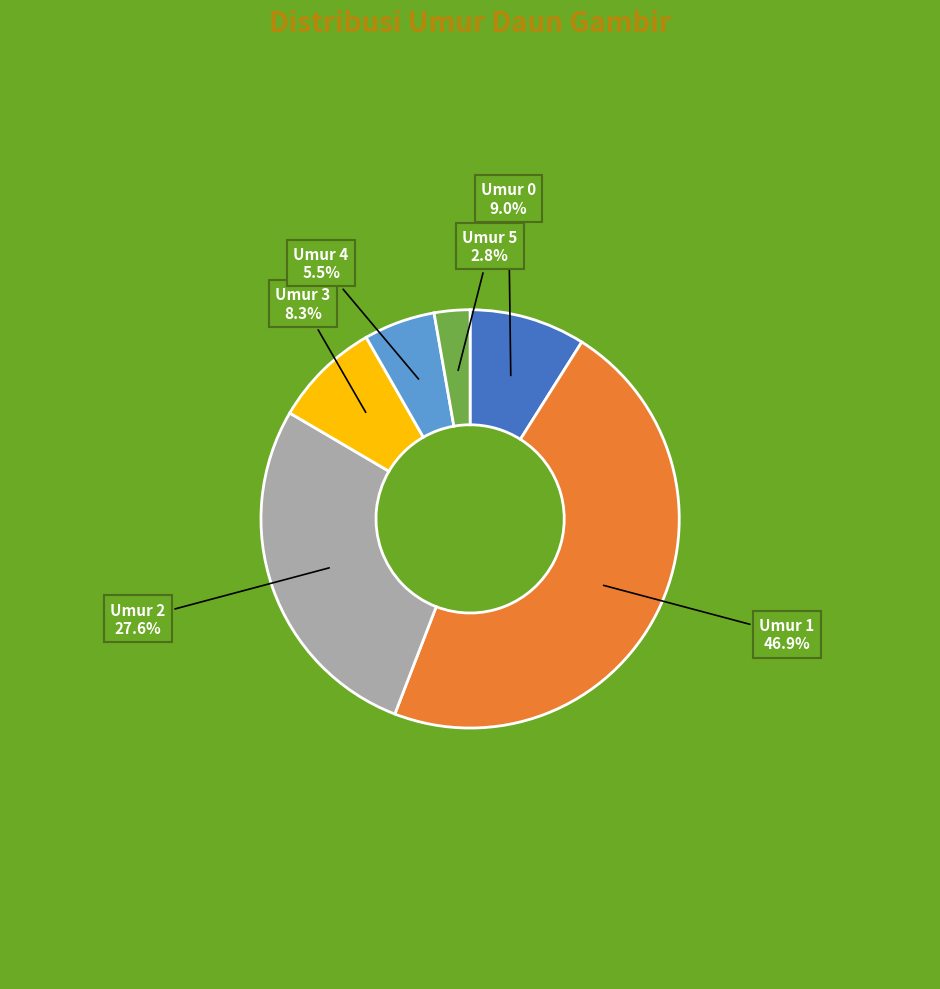

Is there any slice that represents more than half of the pie?

No